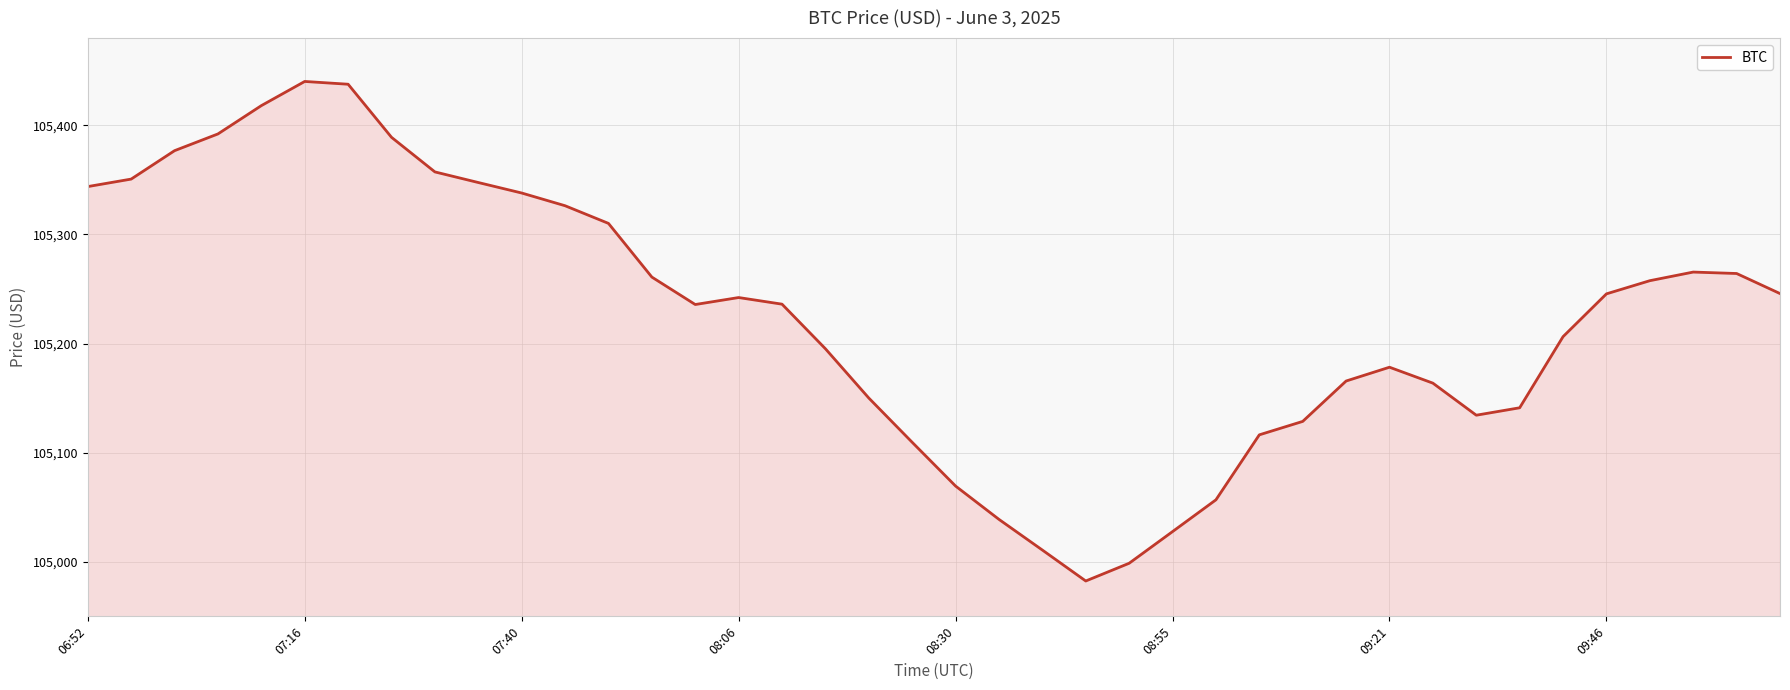

What is the difference between the maximum and minimum values?

457.9